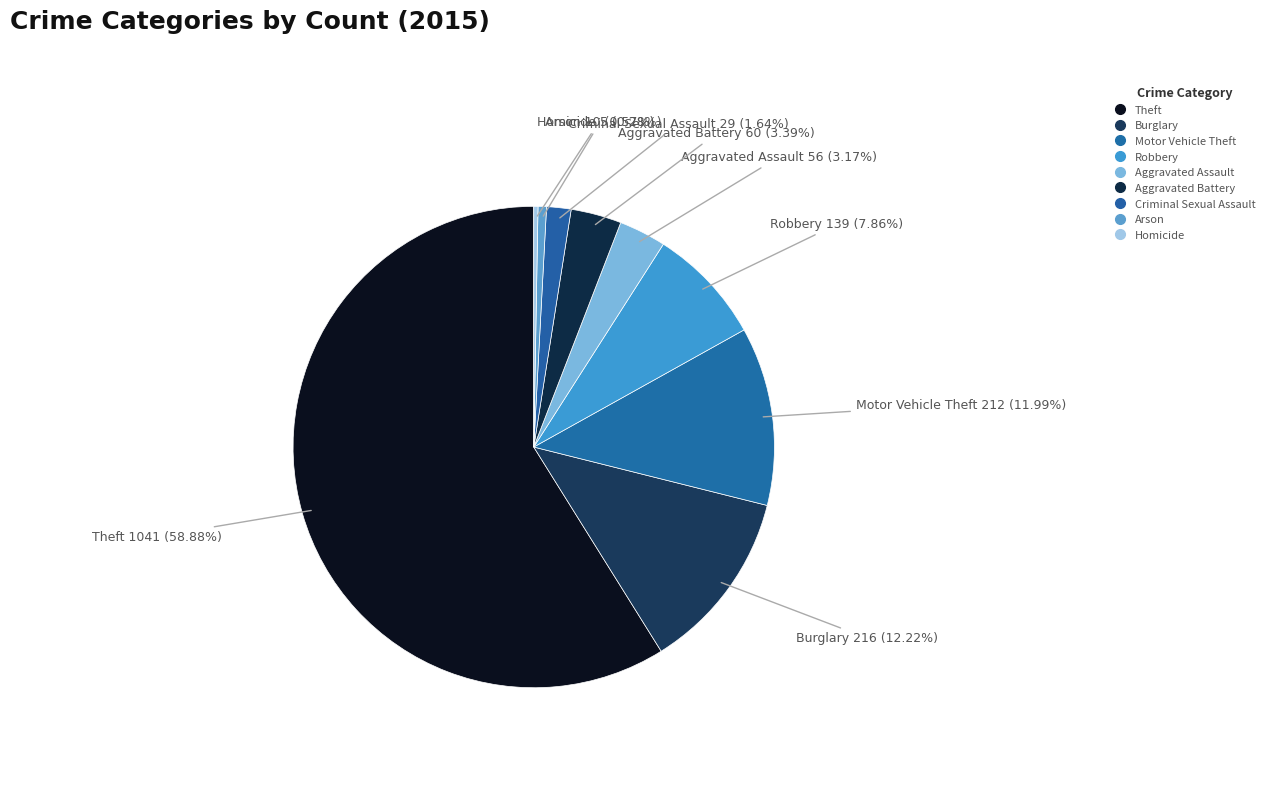

Does Aggravated Battery represent more than half of the total?

No